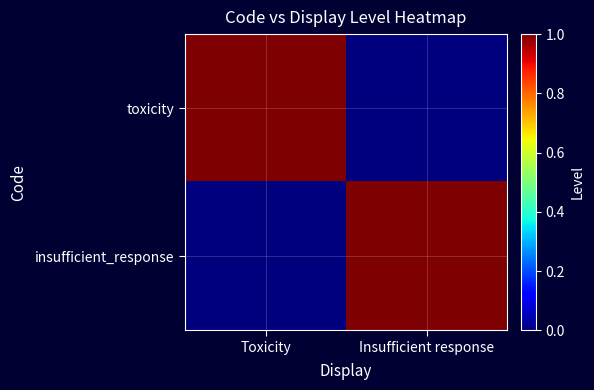

Rank the series by their maximum value, from highest to lowest.

toxicity, insufficient_response